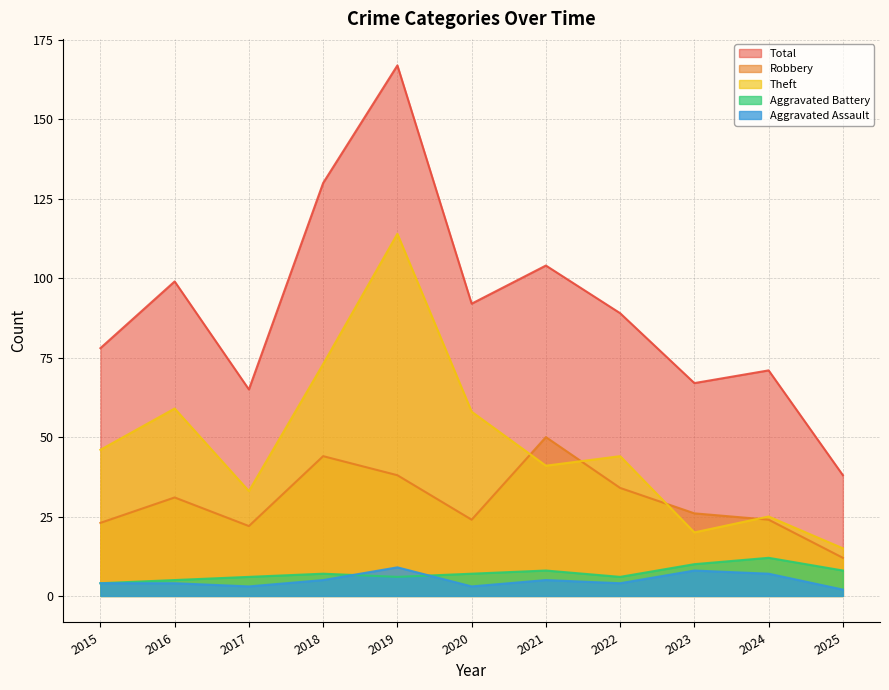

How many lines are shown in the chart?

5